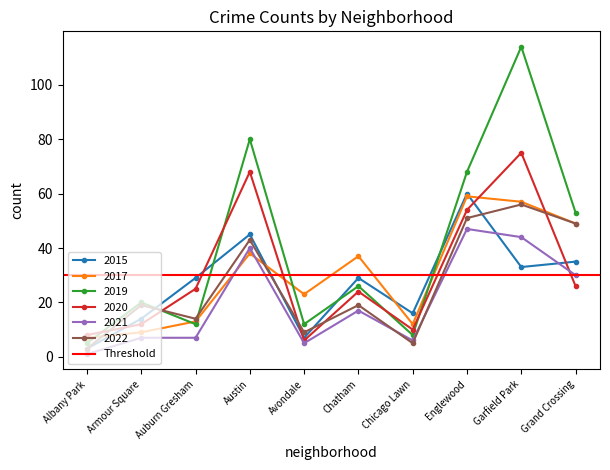

At which label does 2020 first exceed 25?

Austin